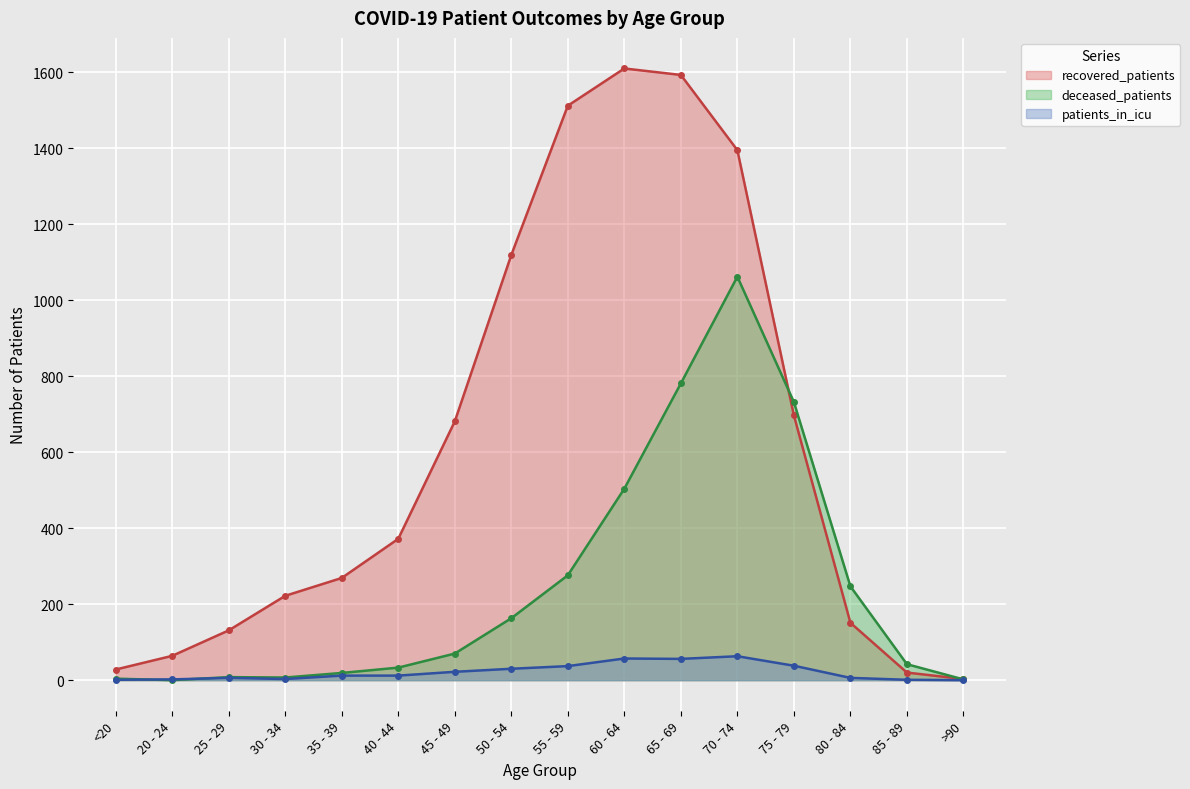

Reading right to left, what are all the values shown in this chart?

recovered_patients: 3	20	151	697	1395	1593	1610	1512	1119	681	372	269	222	131	64	28
deceased_patients: 2	42	247	732	1062	781	504	276	163	70	33	19	7	8	0	4
patients_in_icu: 0	1	6	38	63	56	57	37	30	22	12	12	3	6	2	1